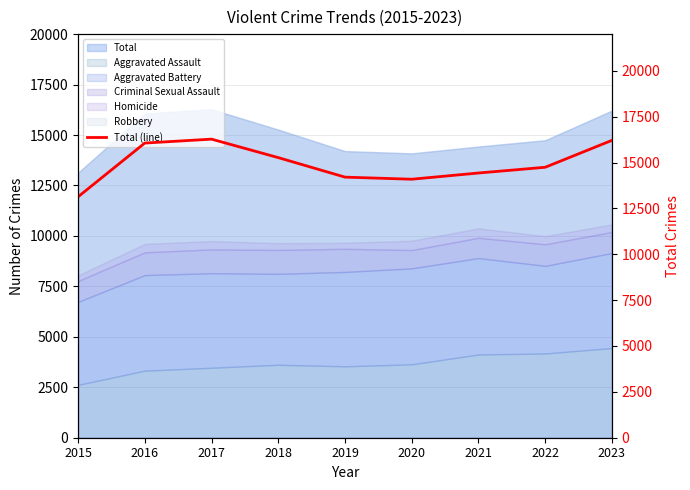

At which label is the value closest to 14702?

2022